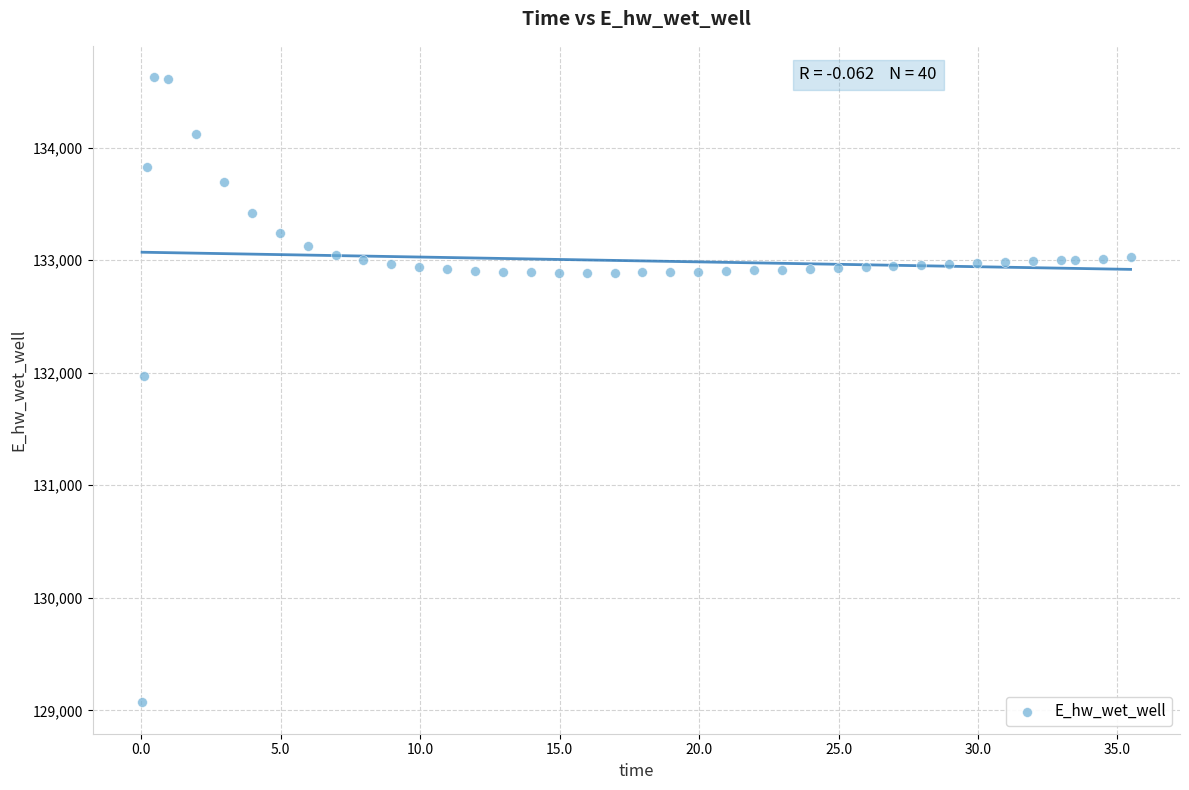

What Y value in the scatter plot is closest to 131847?

131968.9